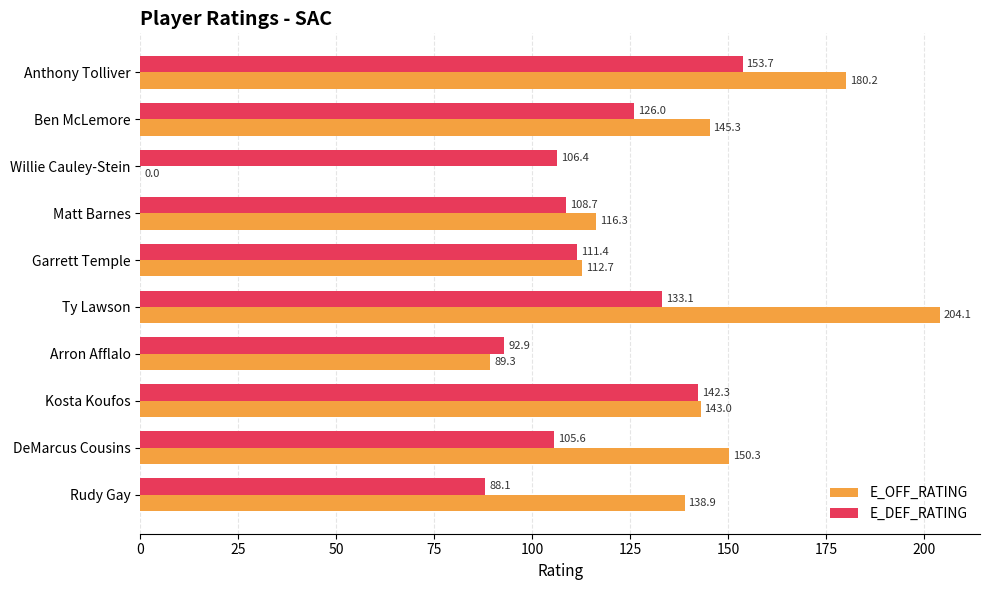

The value of E_OFF_RATING at Matt Barnes is 161.4. True or false?

False